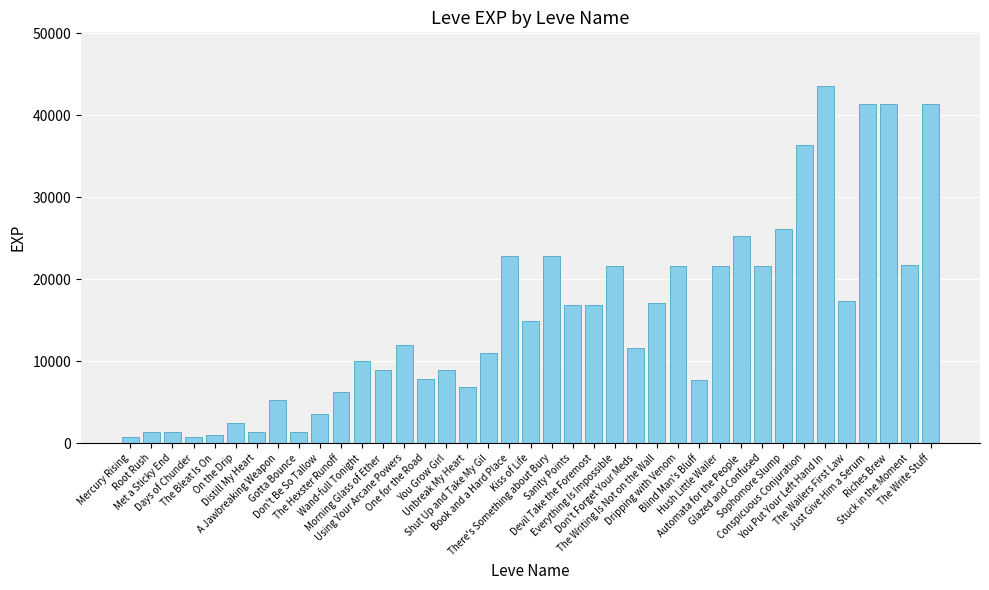

What is the difference between the maximum and minimum values?

42800